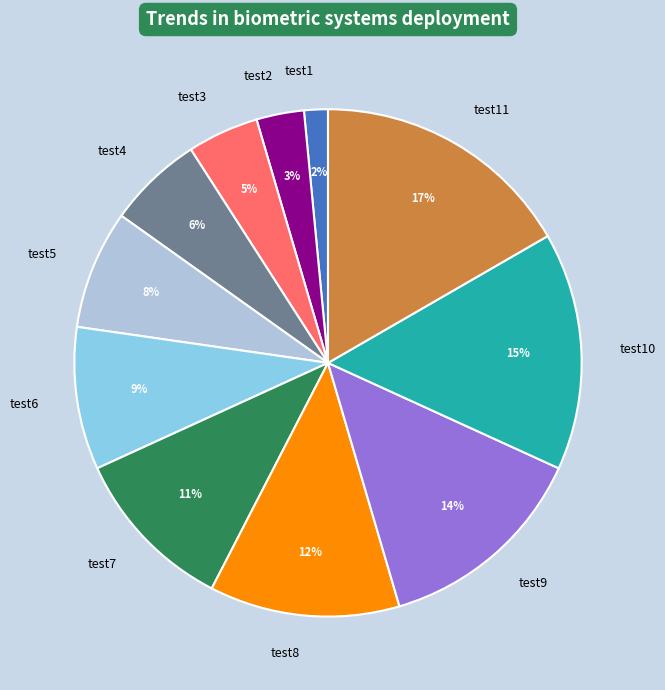

What is the largest slice in the pie chart?

test11